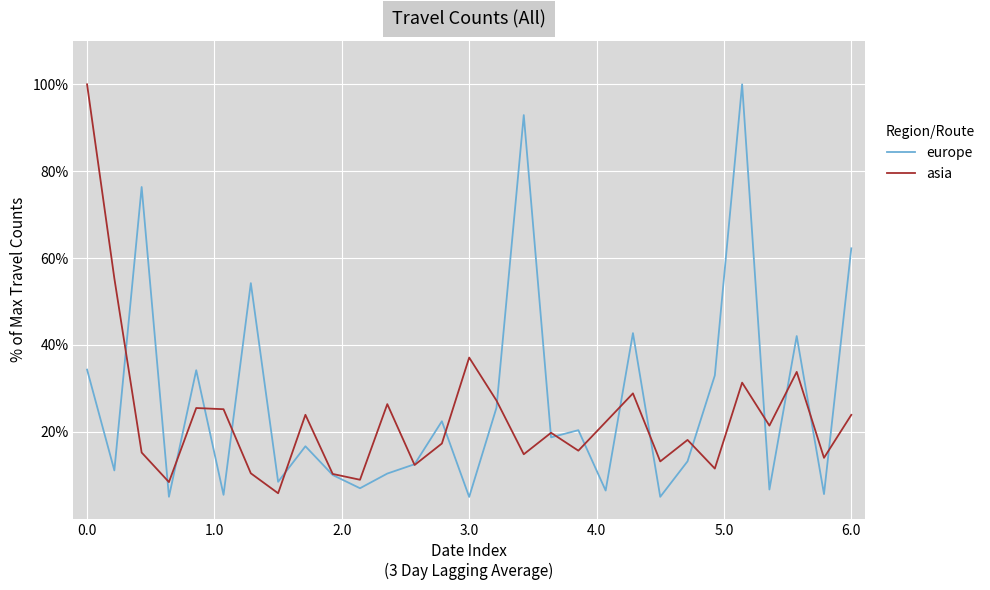

What are all the series names shown in the legend?

europe, asia